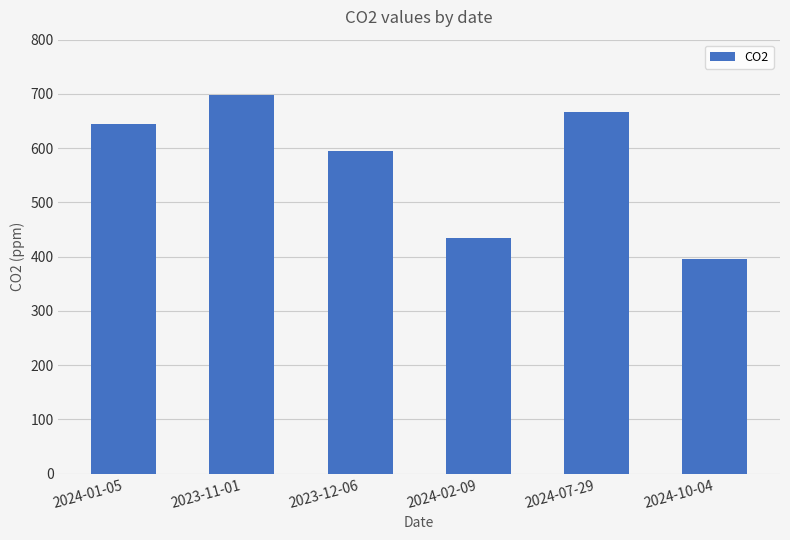

The chart shows a value of 395.6 at 2024-10-04. True or false?

True